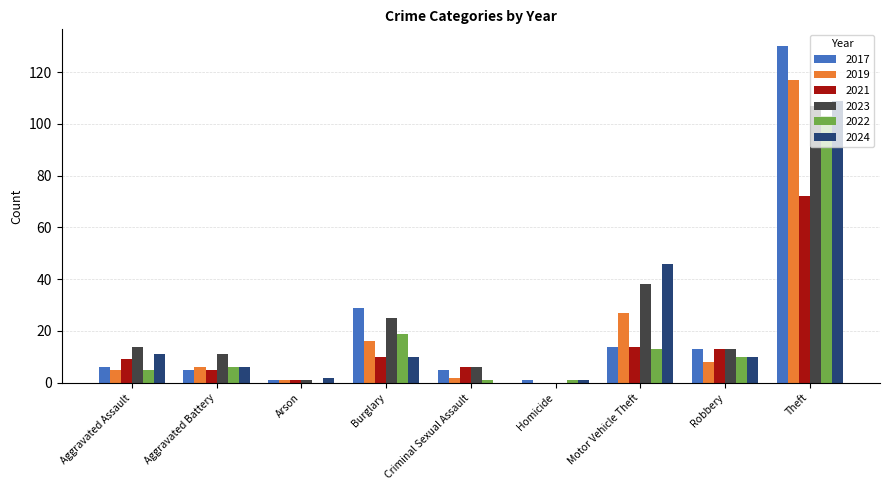

How many groups of bars are there?

9